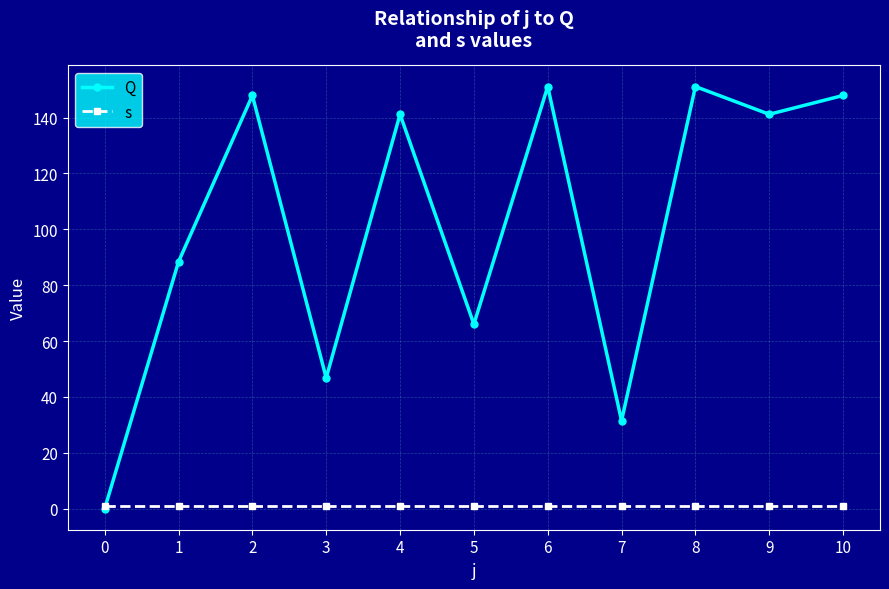

Is the value of s at 5 greater than the value of Q at 4?

No